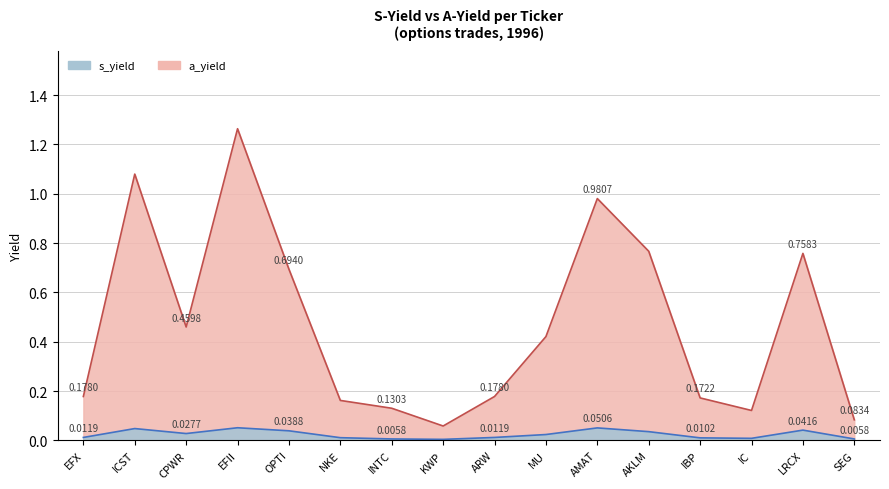

True or false: s_yield and a_yield intersect in this chart.

False